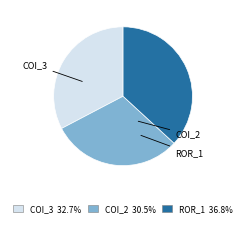

What is the largest slice in the pie chart?

ROR_1